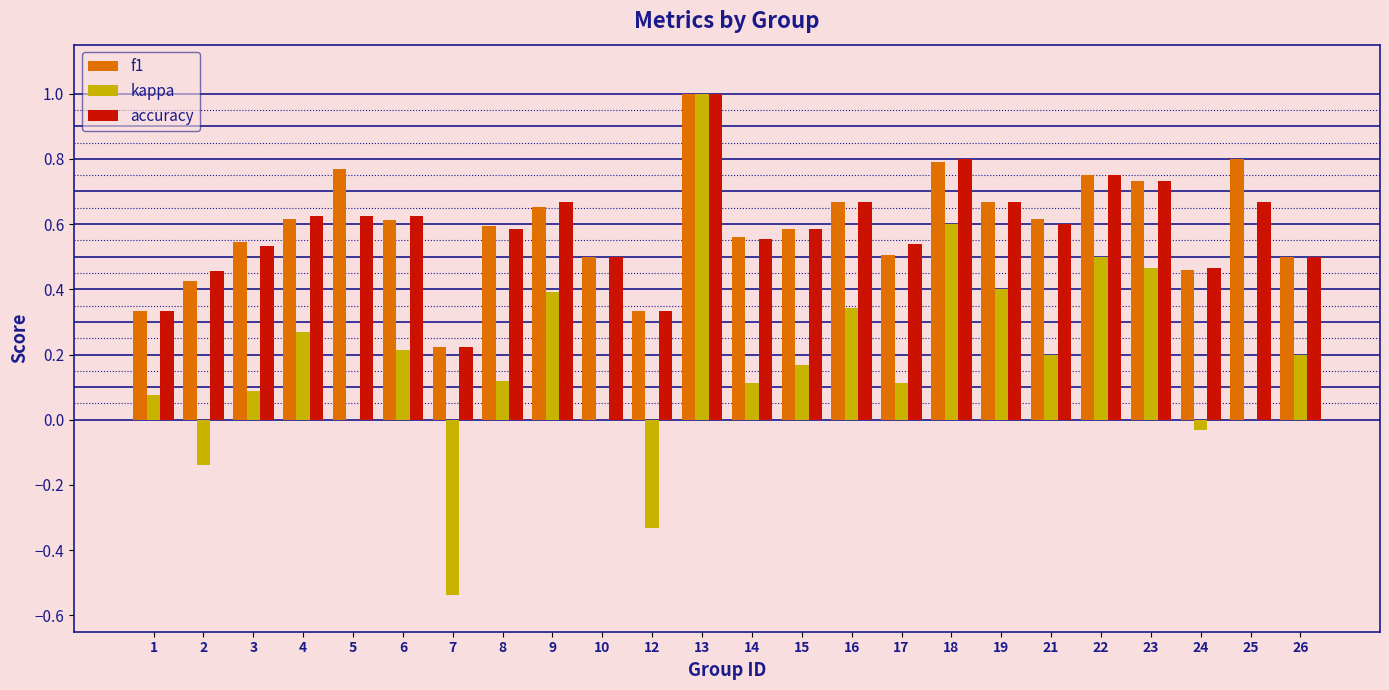

What is the sum of the accuracy values at 14 and 21?

1.2